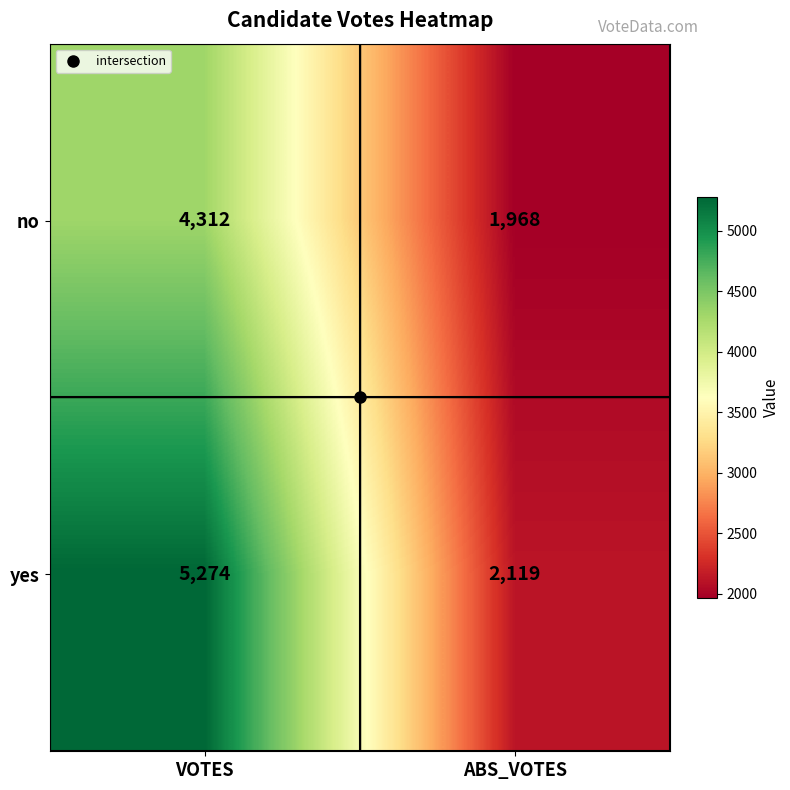

What value does the yes series have at ABS_VOTES, to the nearest 10?

2120